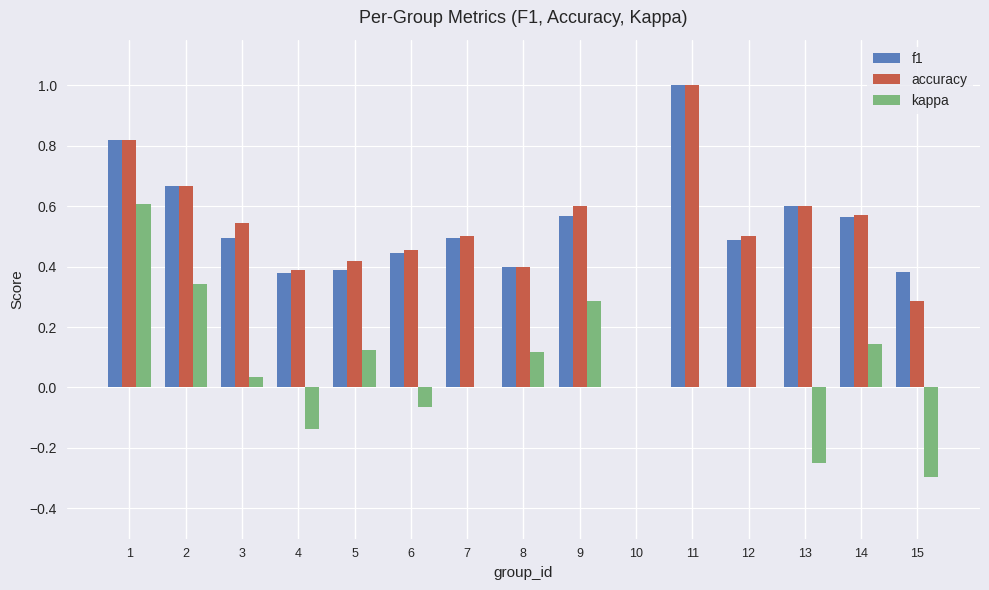

What is the sum of the accuracy values at 14 and 2?

1.2